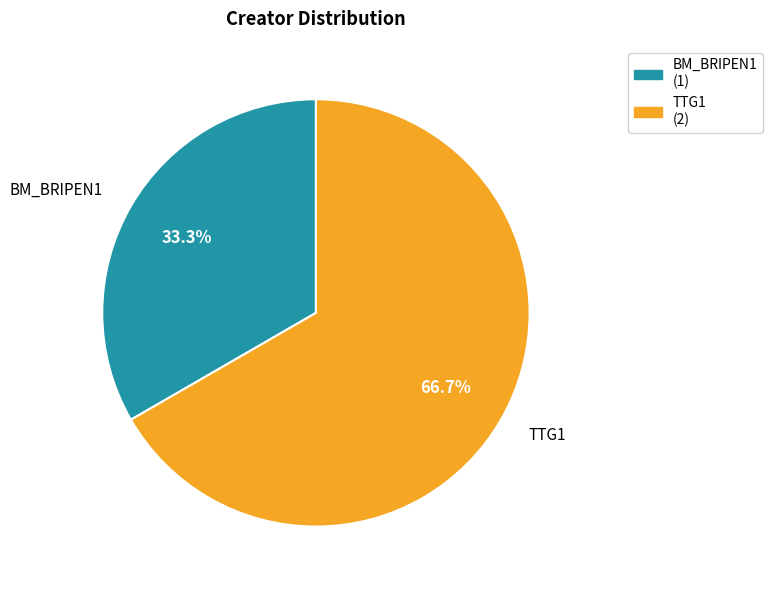

Count the number of slices in the pie.

2